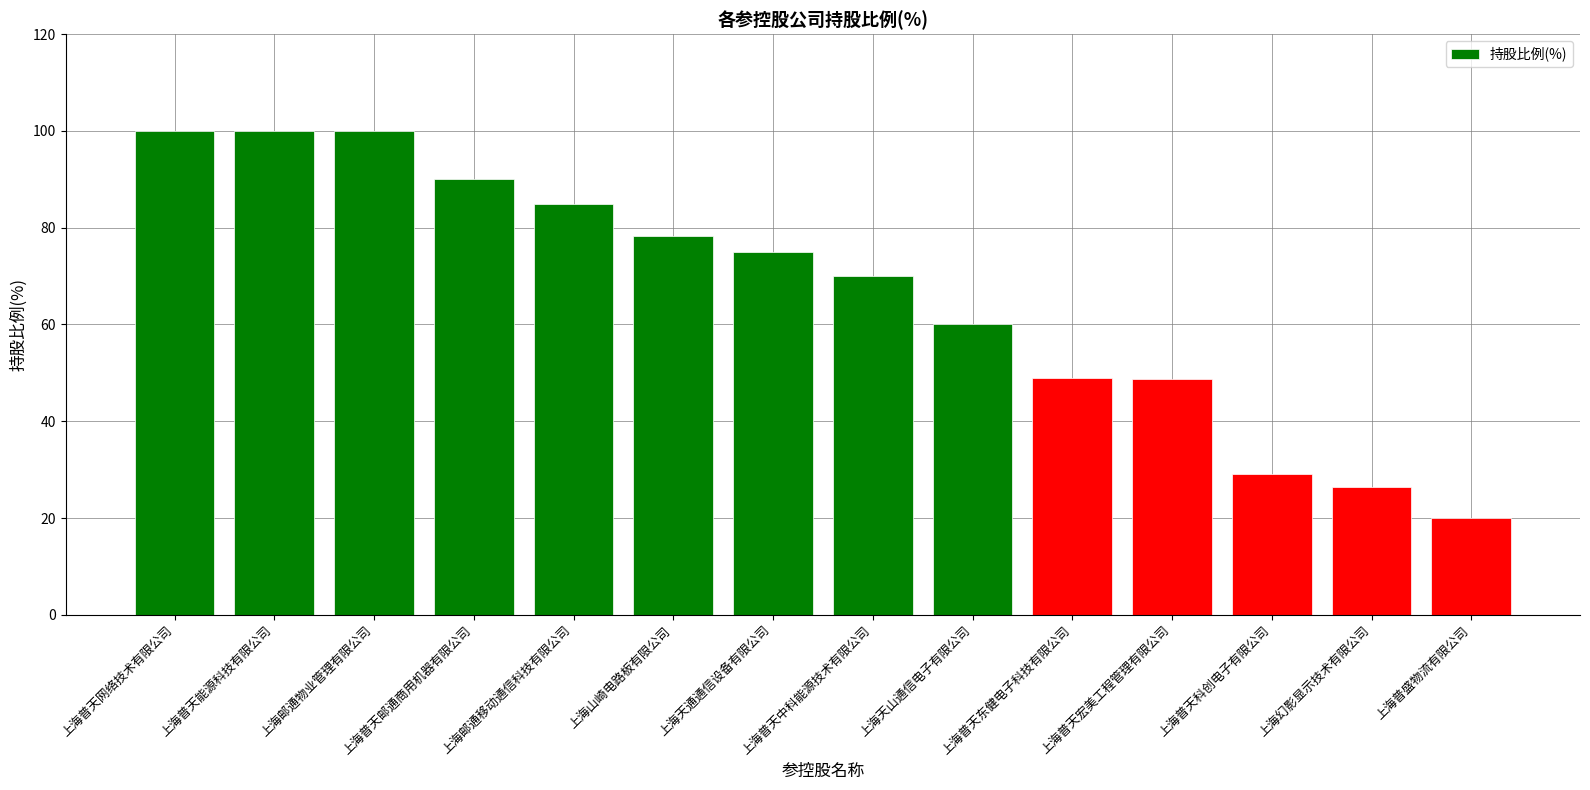

Which category has the lowest value across all series?

上海普盛物流有限公司